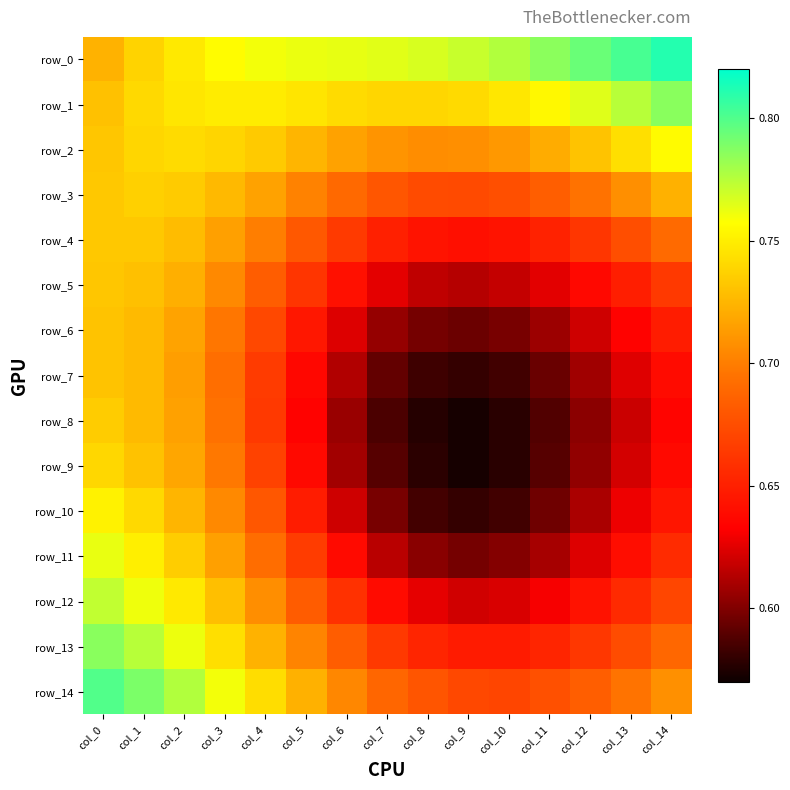

True or false: row_6 has a value of 0.3 at col_3.

False